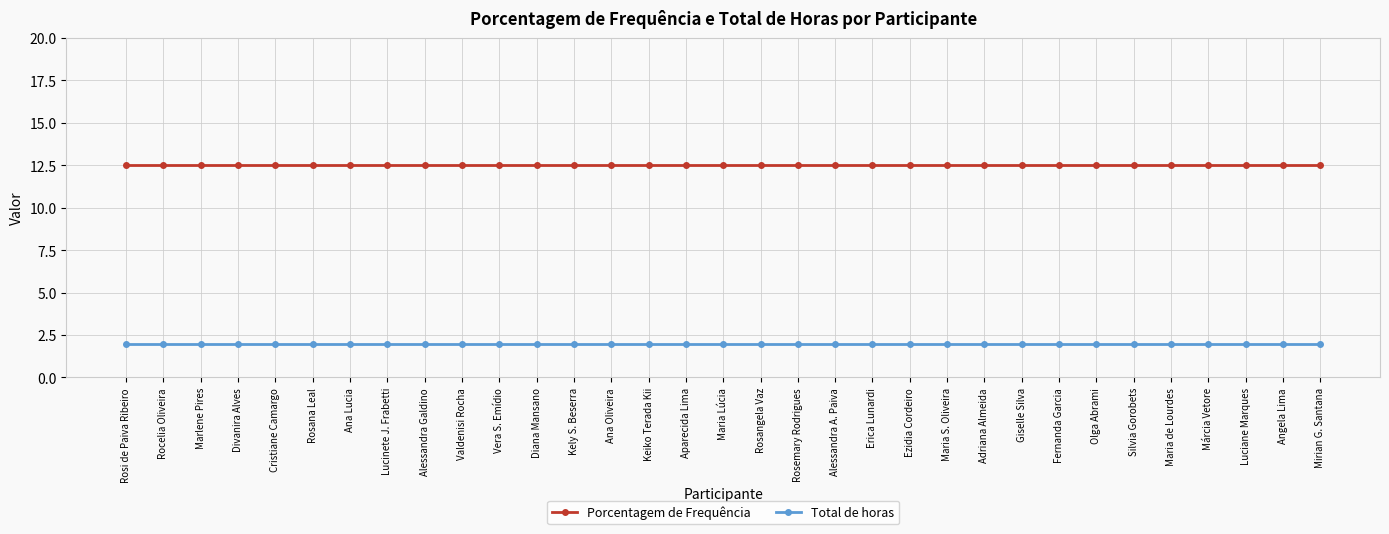

True or false: Total de horas and Porcentagem de Frequência cross at least once.

False